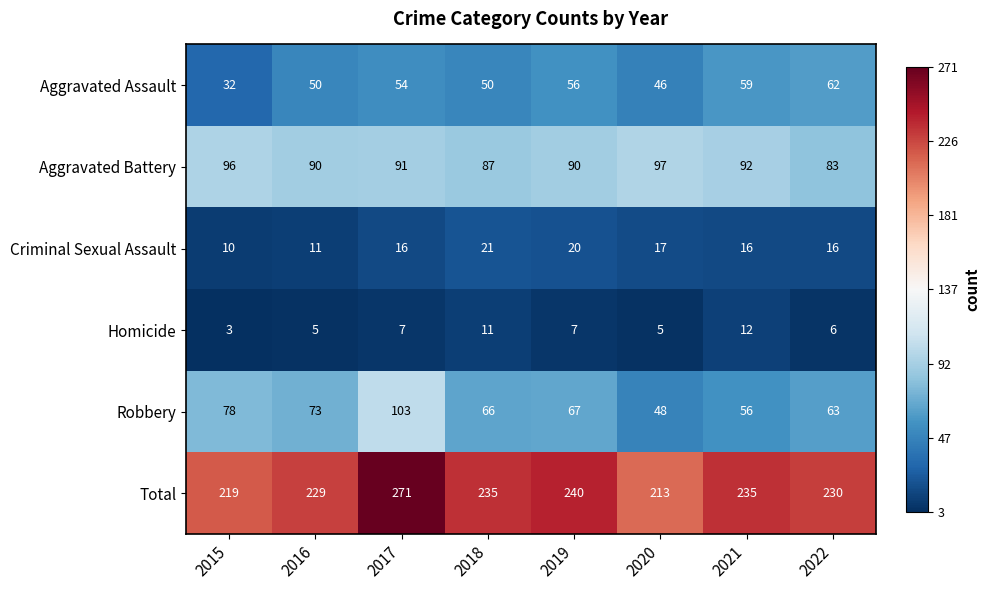

Which category has the highest value across all series?

2017